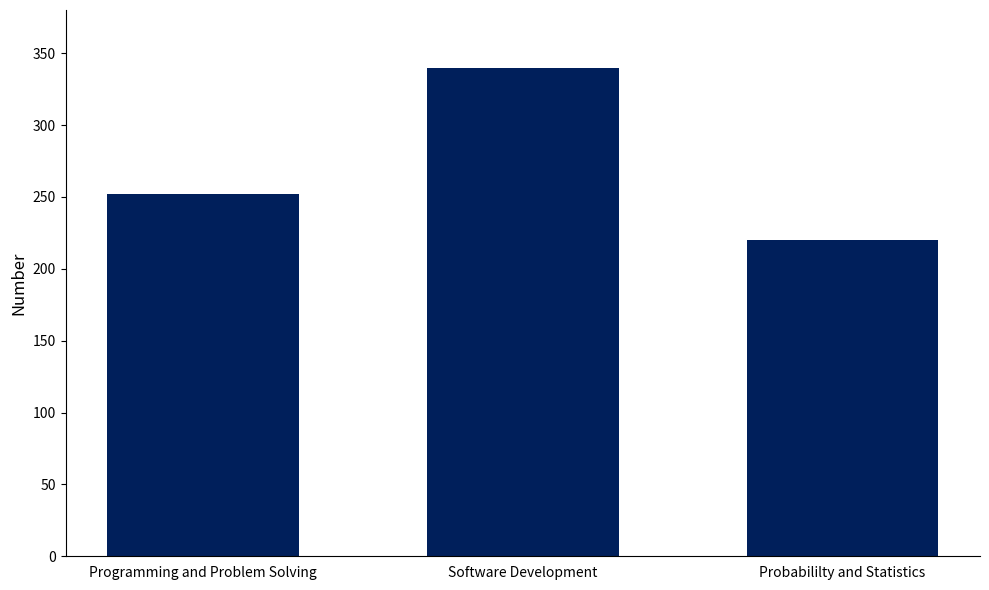

Rank the categories by value from highest to lowest.

Software Development, Programming and Problem Solving, Probabililty and Statistics